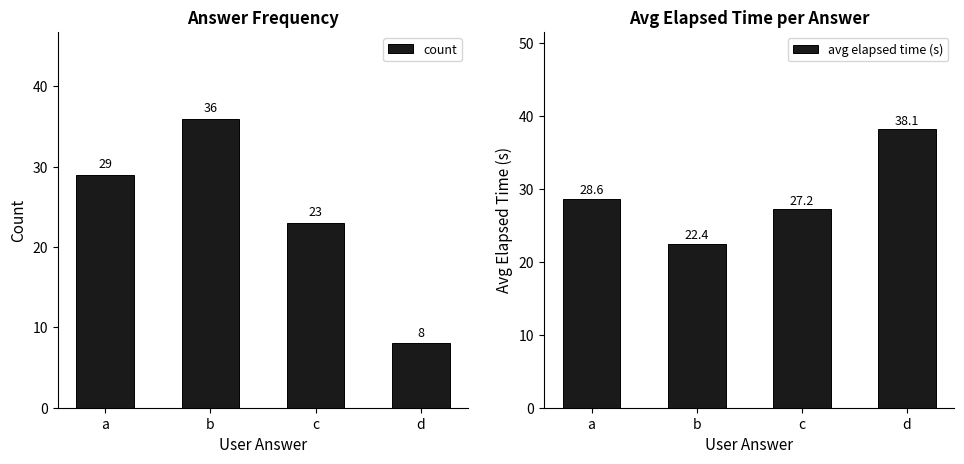

True or false: avg elapsed time (s) has a value of 27.2 at c.

True